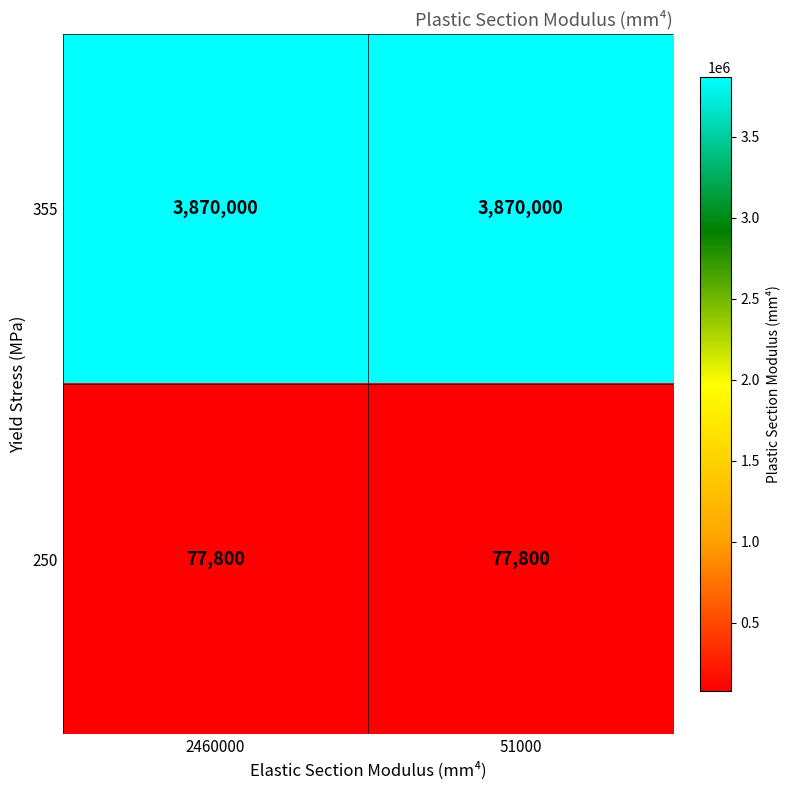

What is the minimum value for 355?

3870000